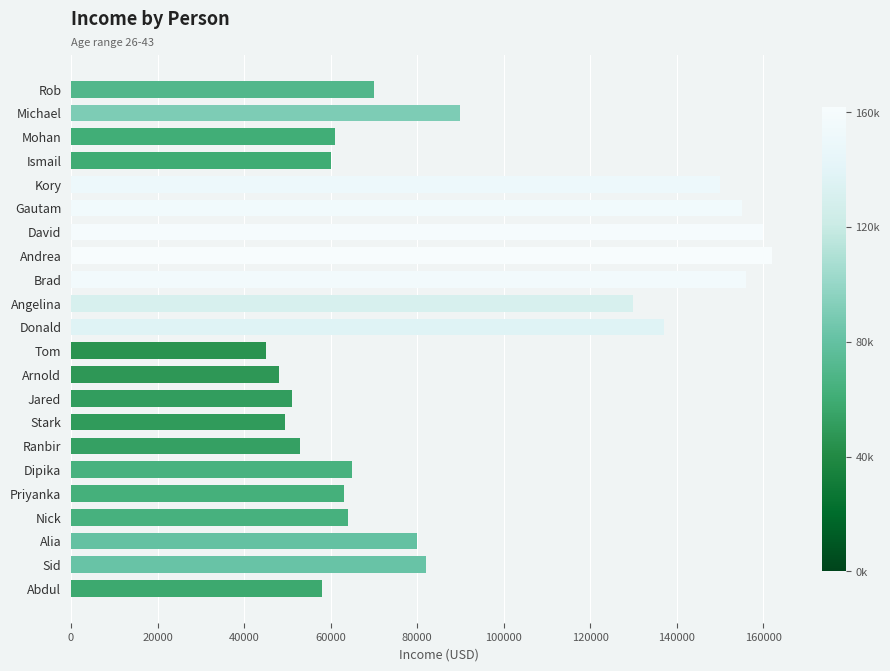

Is it true that the value at Stark is 49500?

True